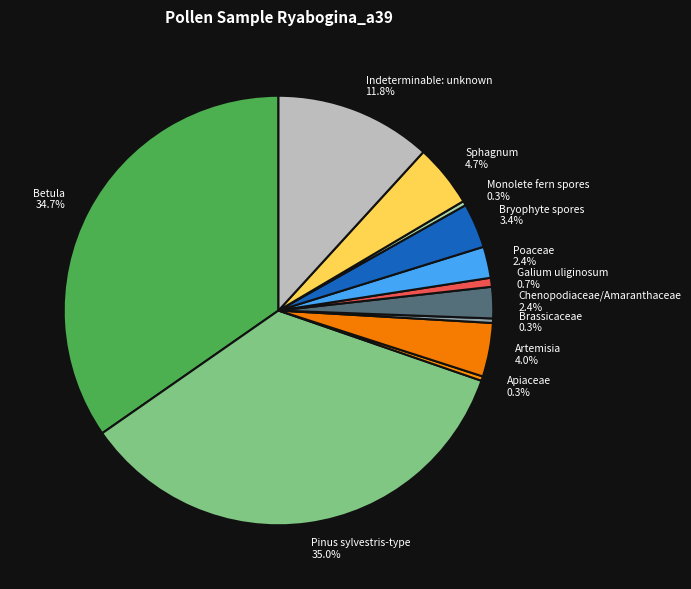

Does Chenopodiaceae/Amaranthaceae account for over 50% of the chart?

No